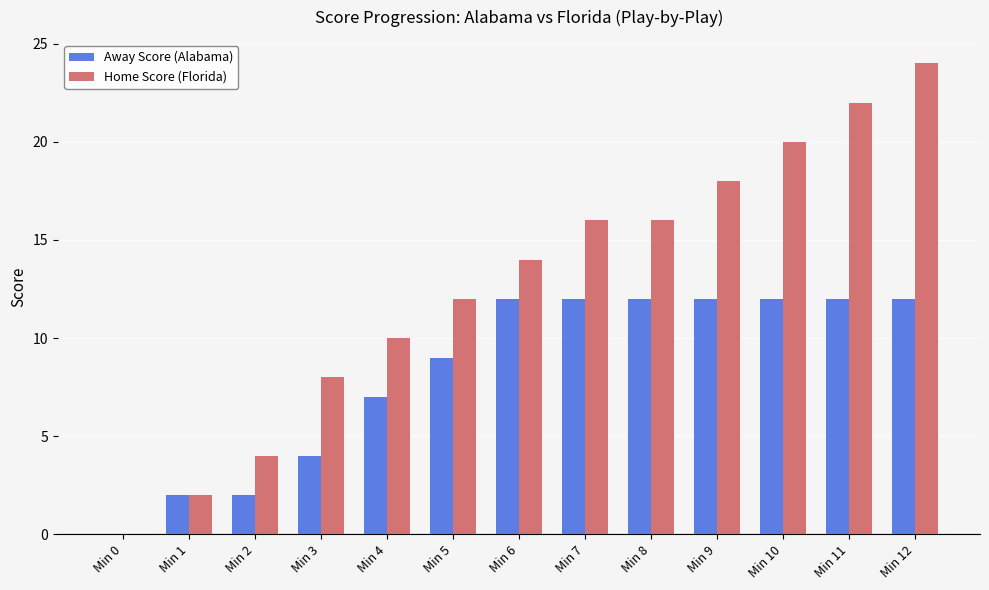

What is the sum of all Home Score (Florida) values?

166